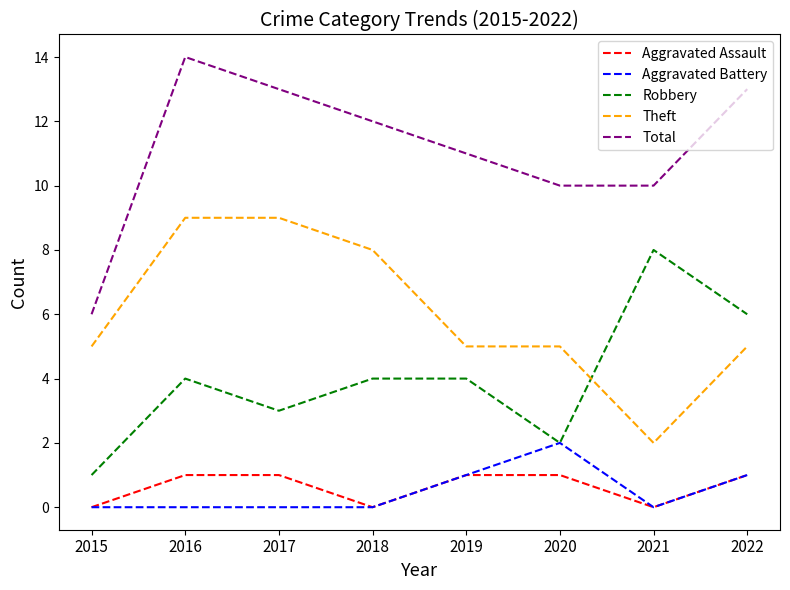

True or false: Theft and Aggravated Battery intersect in this chart.

False